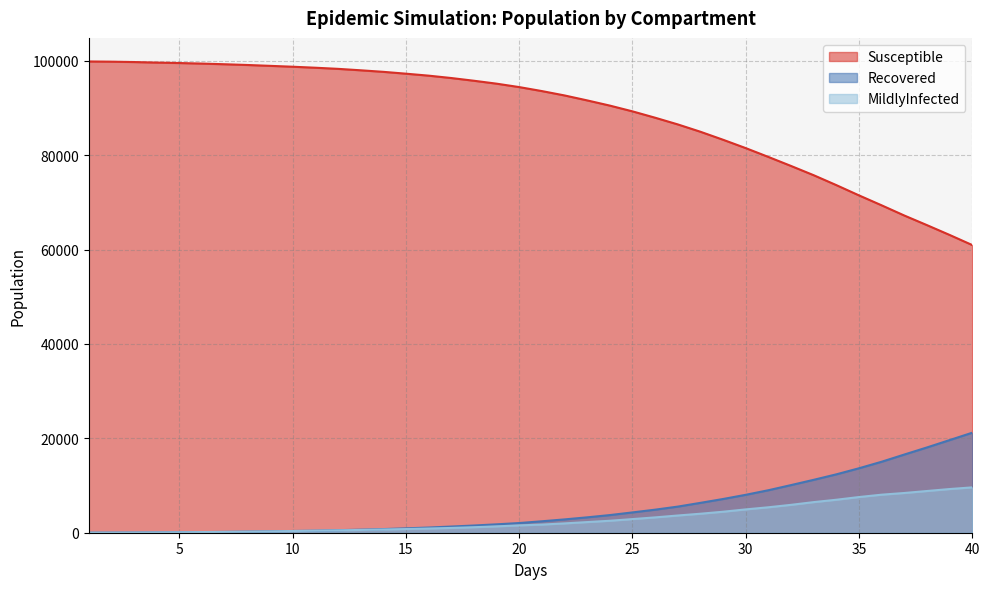

True or false: Recovered and Susceptible intersect in this chart.

False